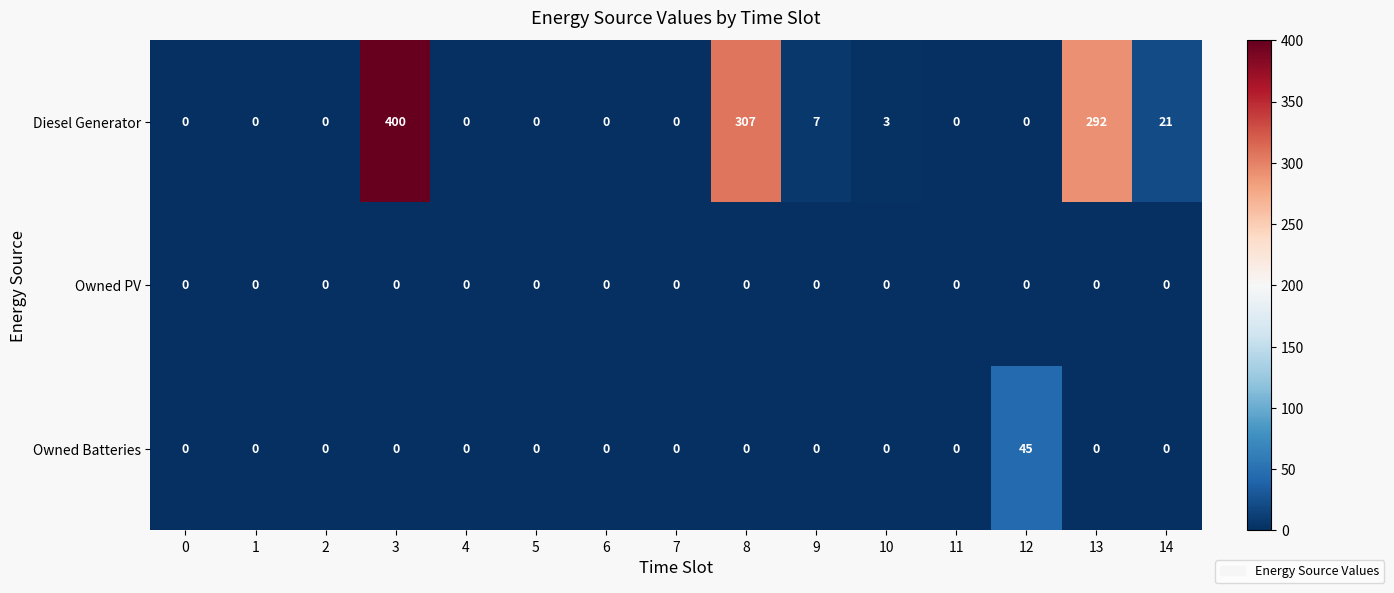

What is the total value across all series at 14?

21